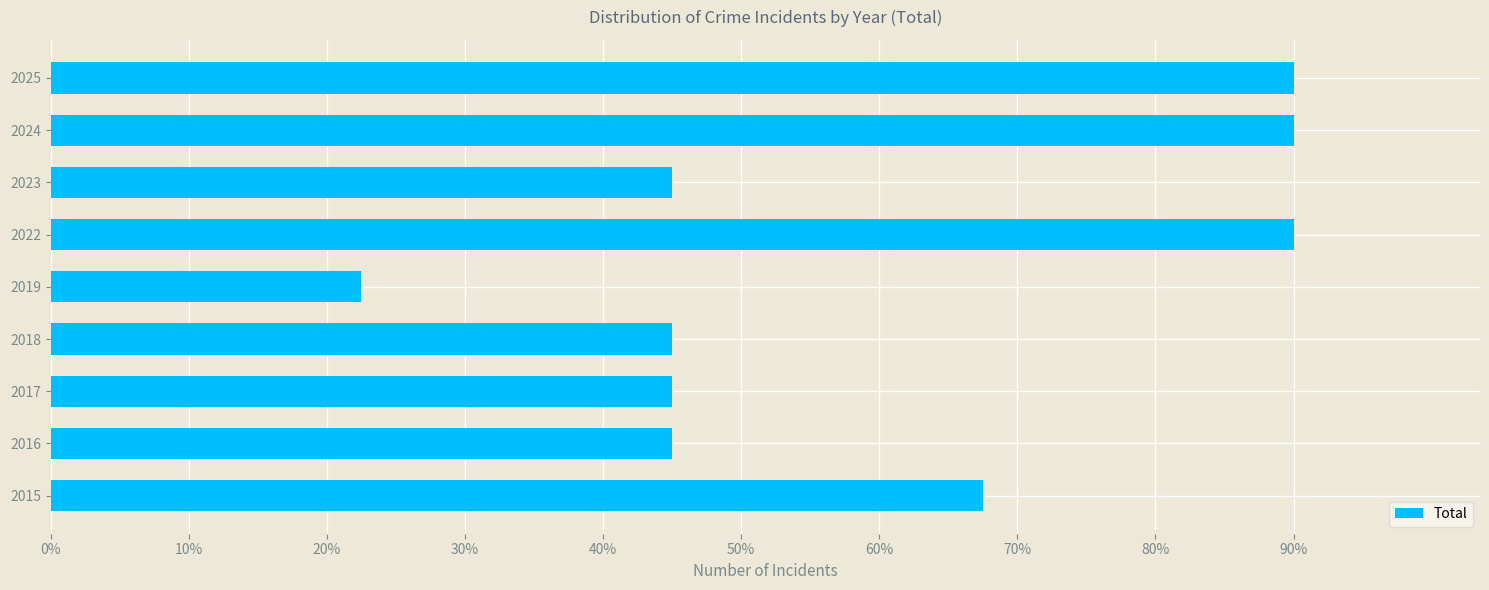

Are the bars horizontal?

Yes